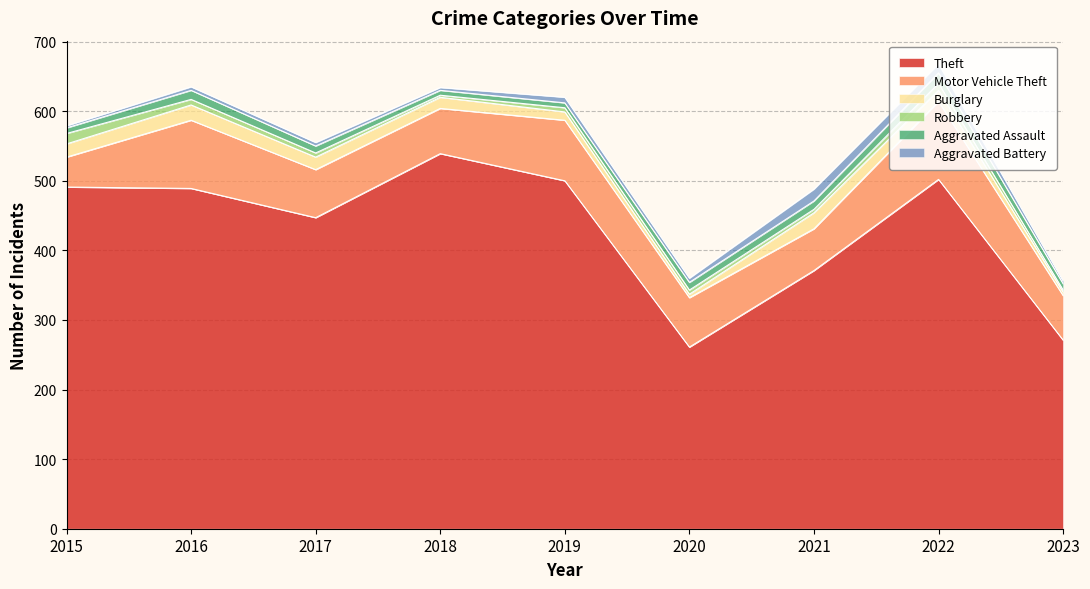

Count the number of categories in the chart.

9